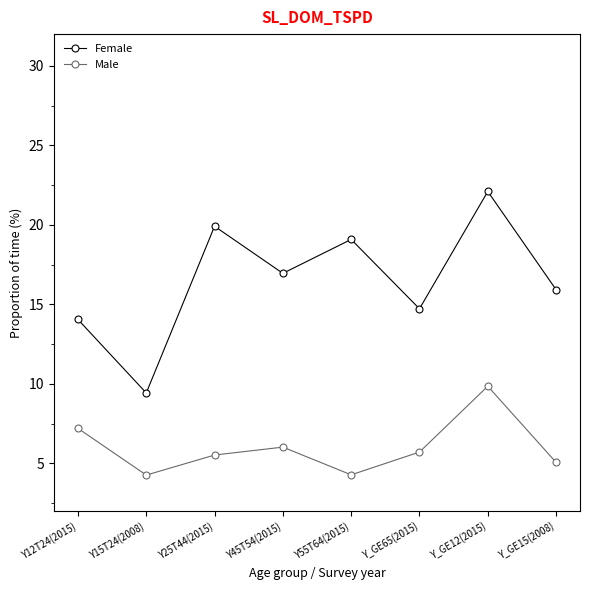

What is the value of the Male point at the 6th from the left?

5.7